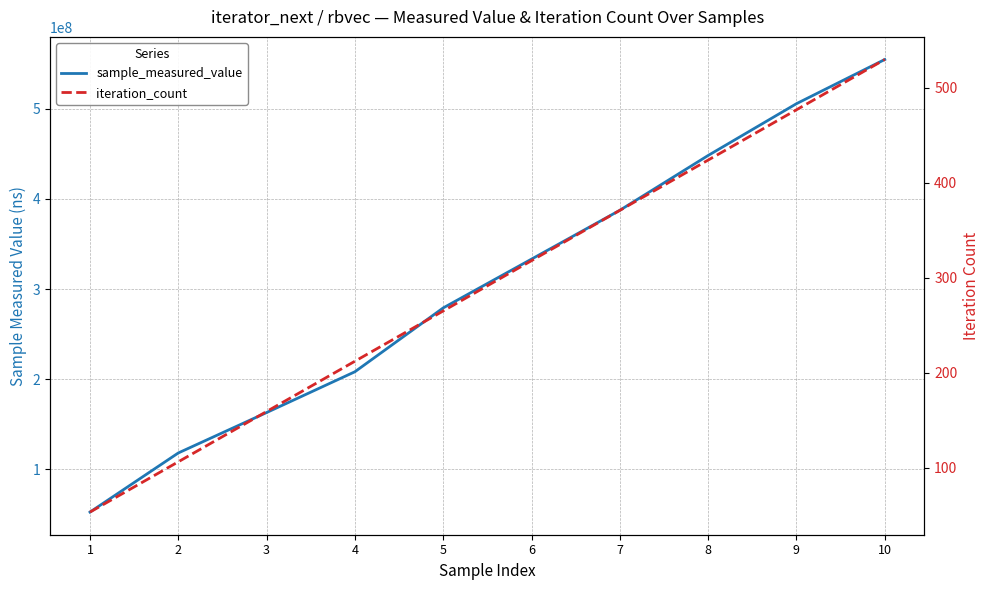

List the series in order of their peak value, highest first.

sample_measured_value, iteration_count